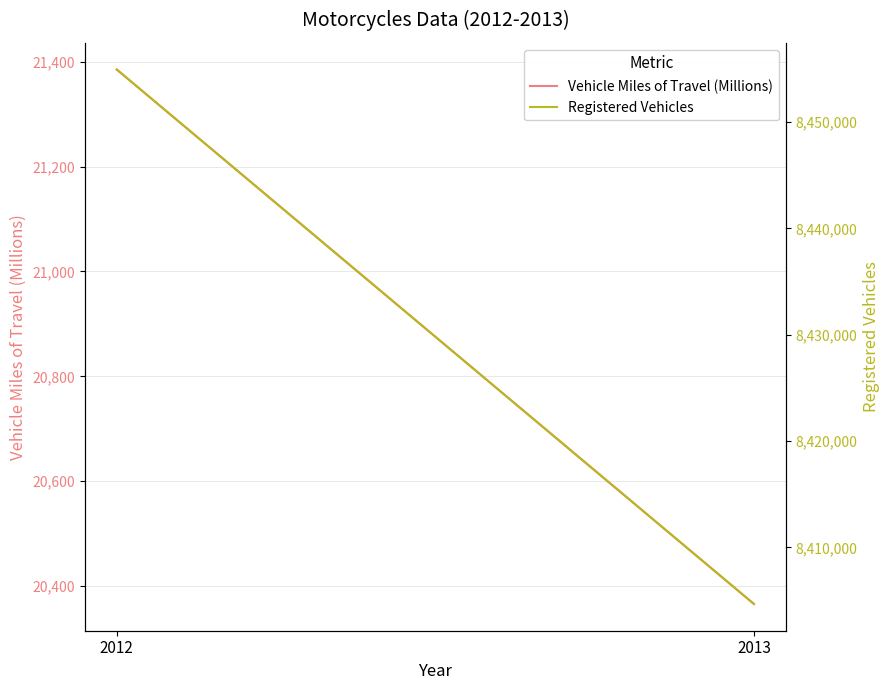

Between 2012 and 2013, which series saw the biggest shift?

Registered Vehicles